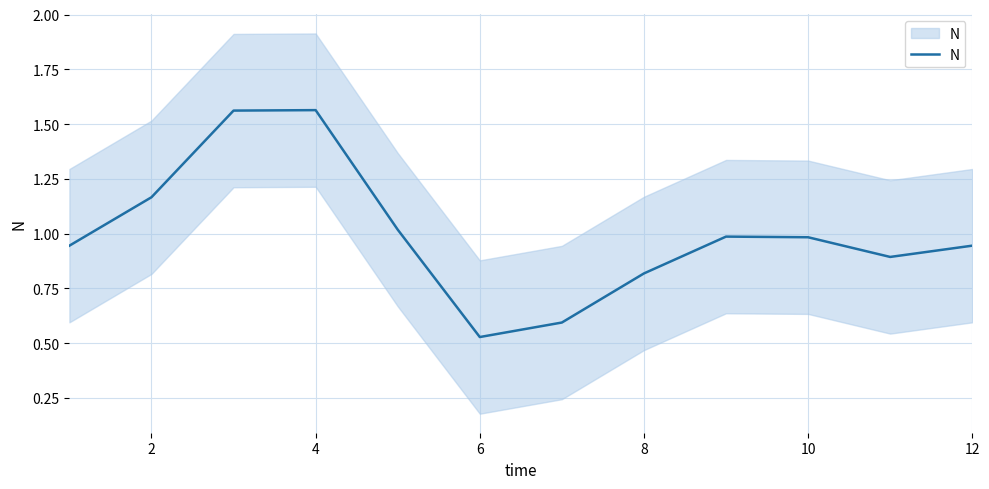

What is the difference between the maximum and second lowest values?

1.0